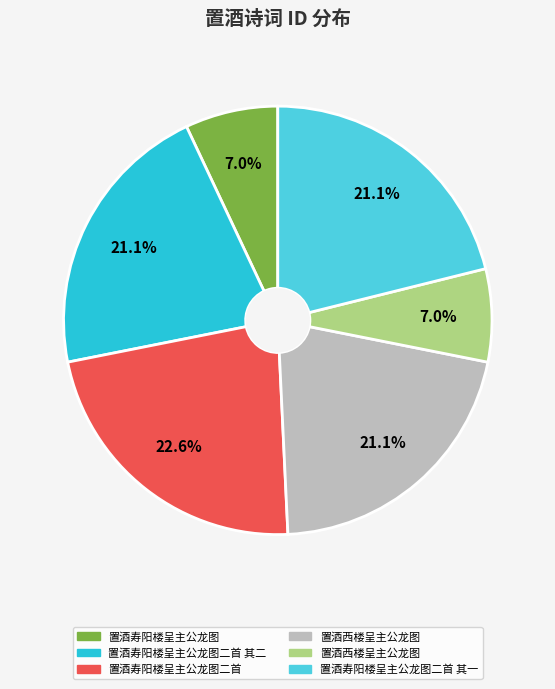

Count the number of slices in the pie.

6